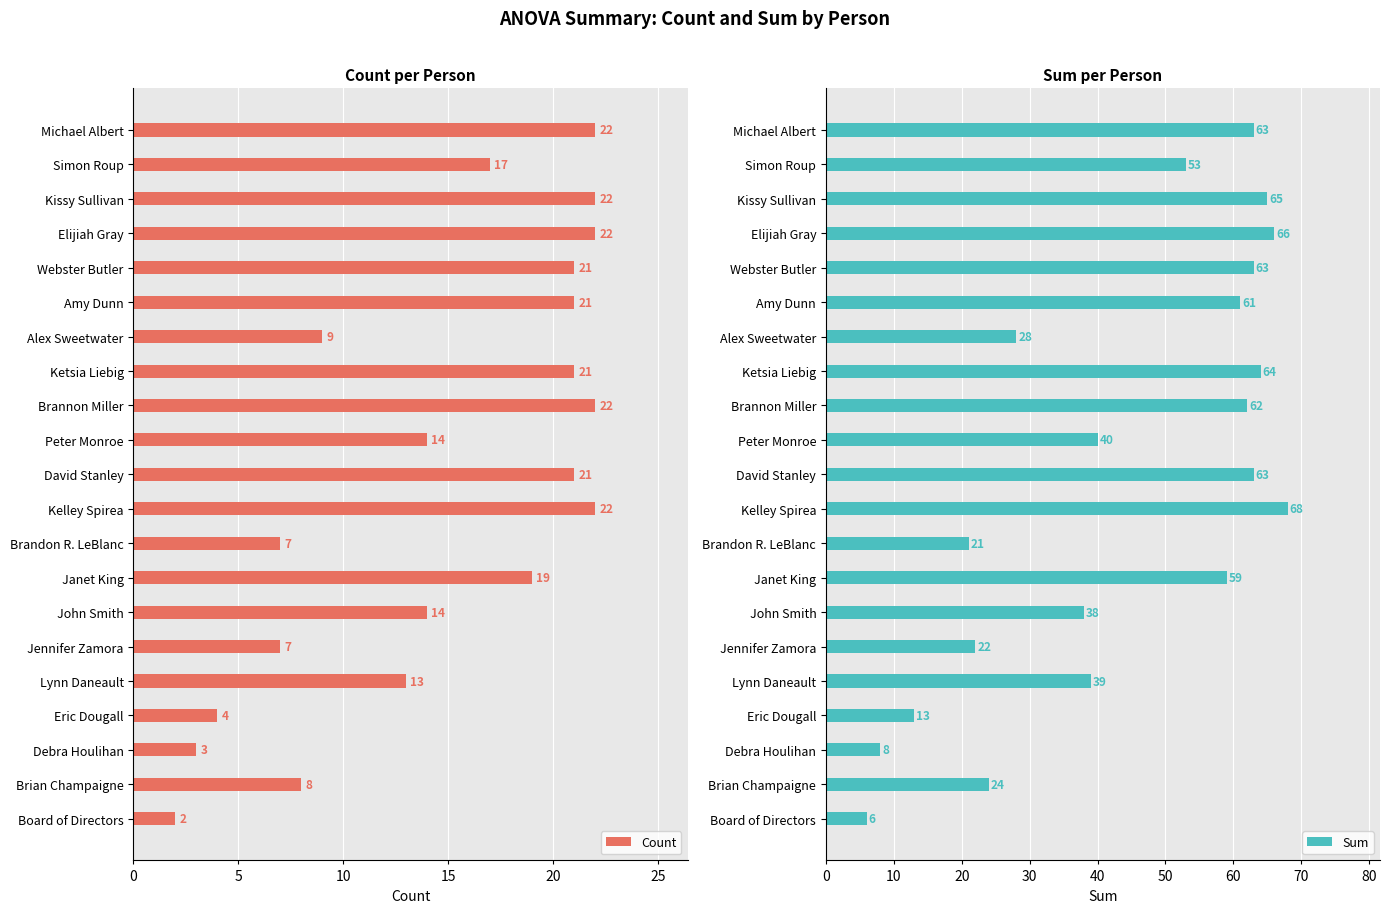

Is it true that Count equals 21 at David Stanley?

True